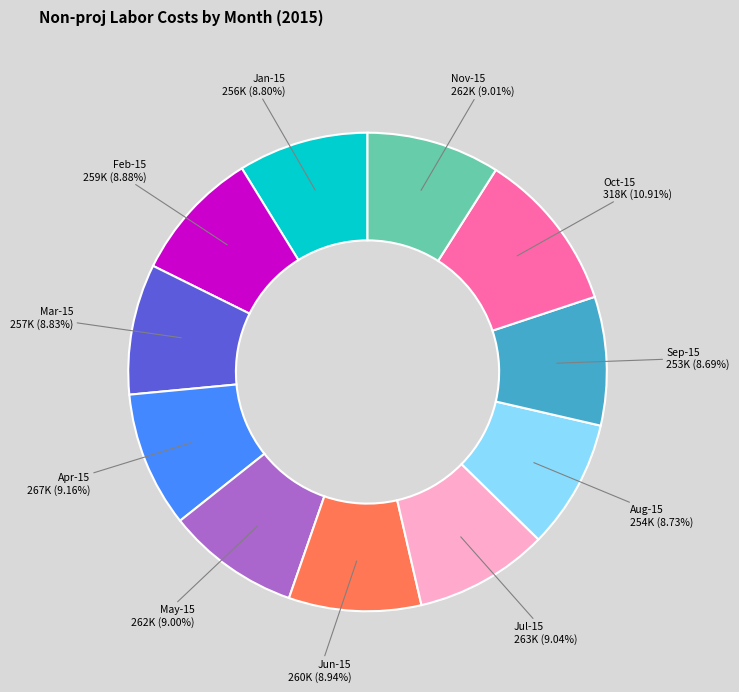

What is the ratio of the value at Oct-15 to the value at Sep-15?

1.3